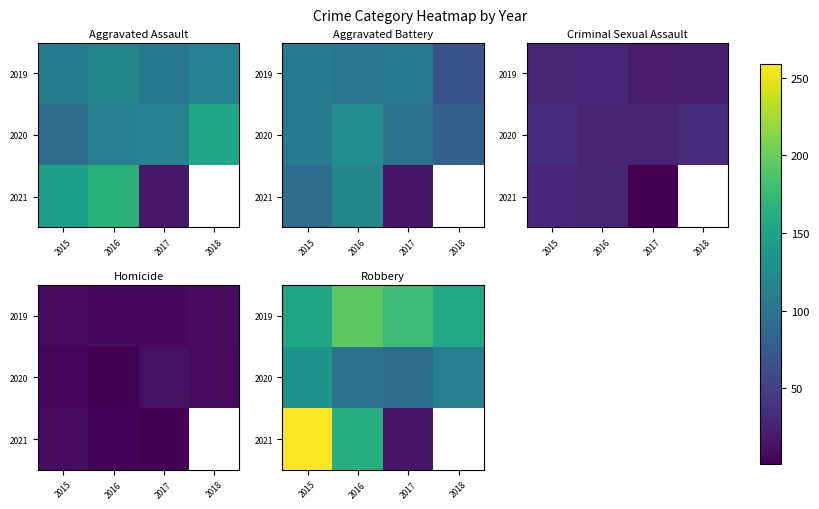

Which series has the largest total across all categories?

2019